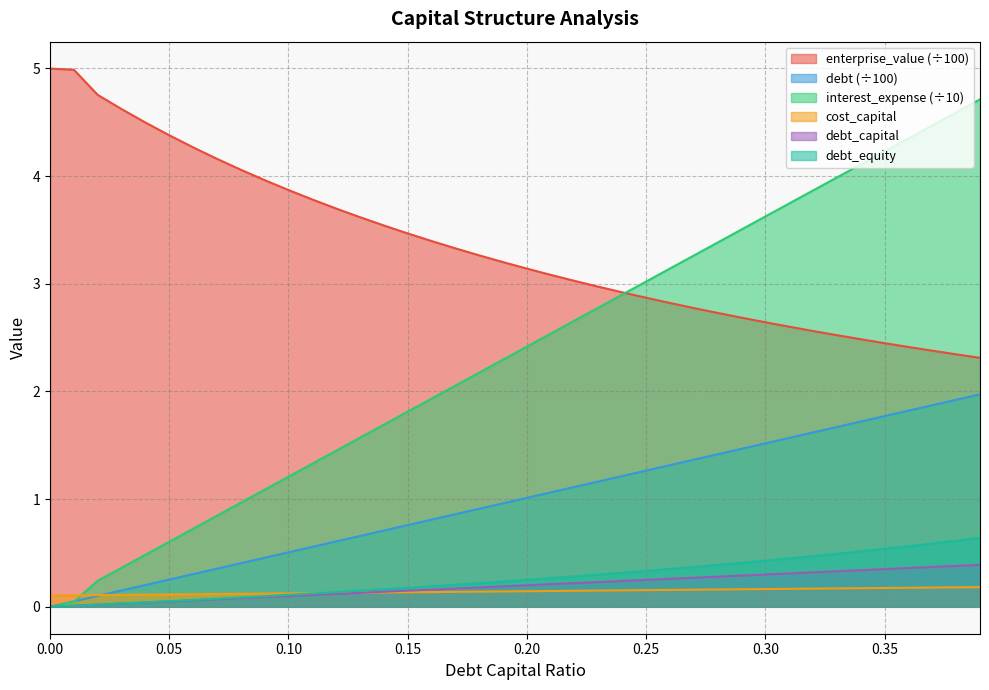

True or false: debt_equity has a value of 0.1 at 0.13.

True